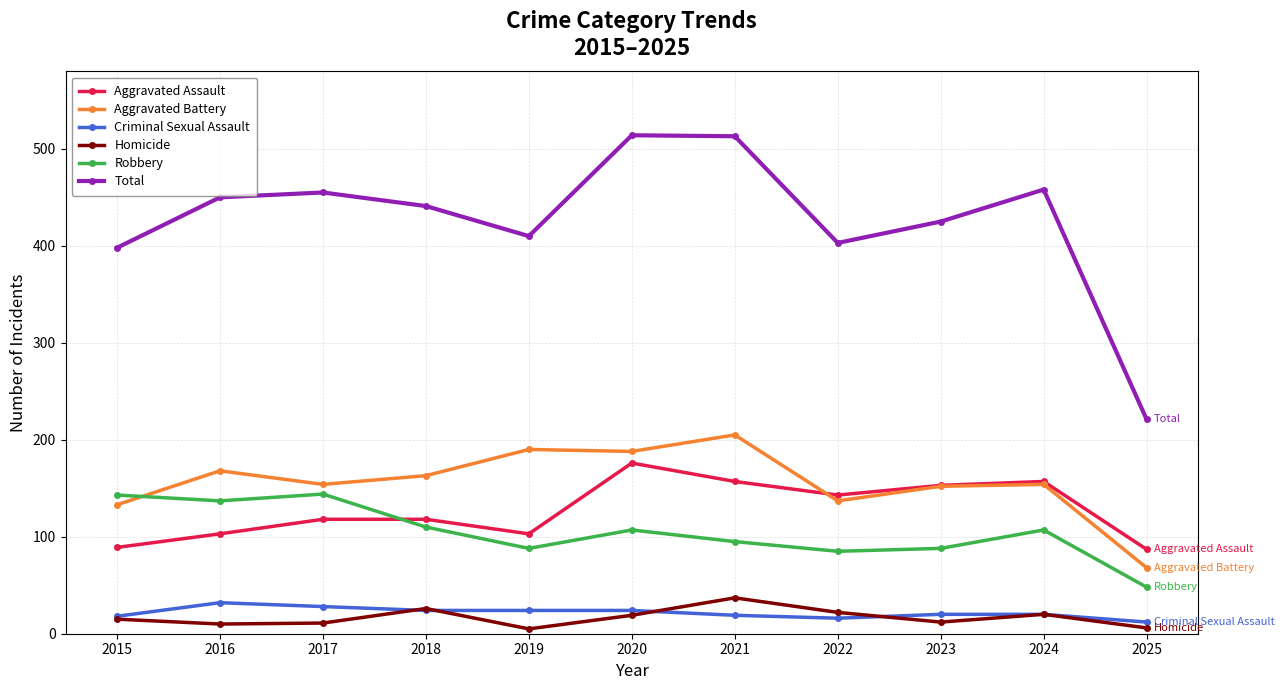

What are all the series names shown in the legend?

Aggravated Assault, Aggravated Battery, Criminal Sexual Assault, Homicide, Robbery, Total